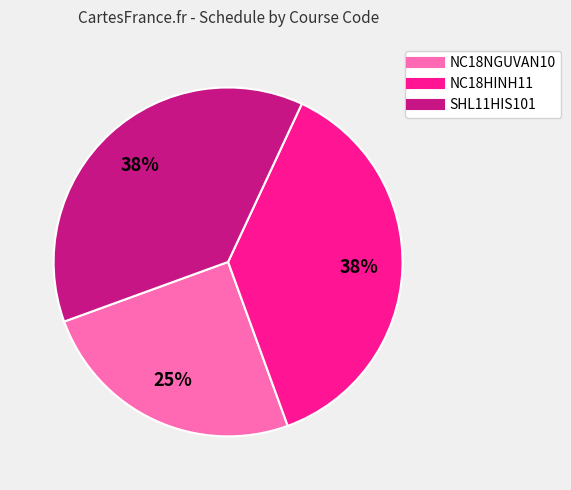

Between NC18NGUVAN10 and SHL11HIS101, which is larger?

SHL11HIS101